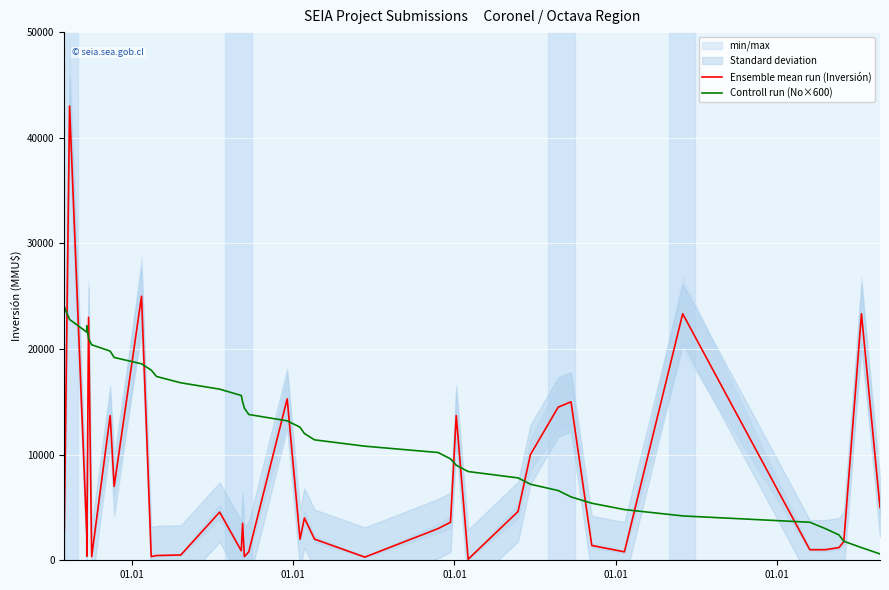

How many times do Ensemble mean run (Inversión) and Controll run (No×600) cross each other?

15